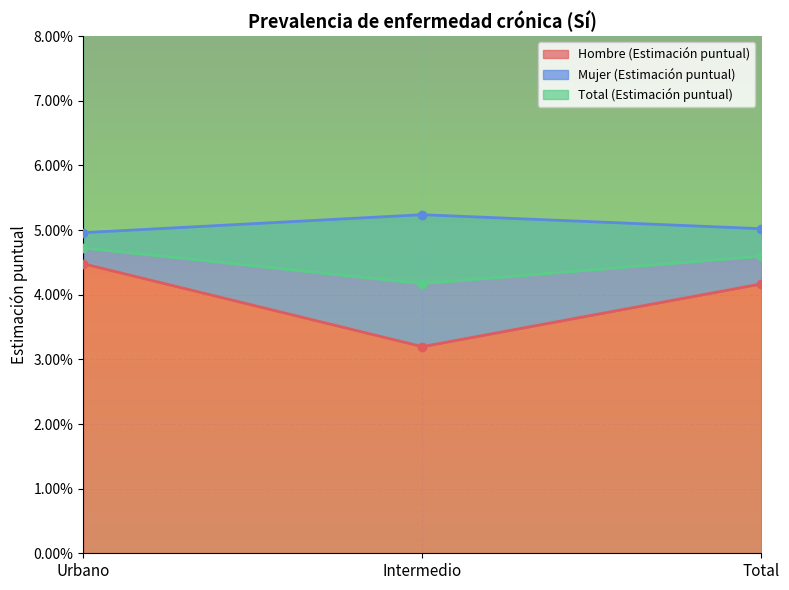

The value of Hombre (Estimación puntual) at Total is 0.1. True or false?

False